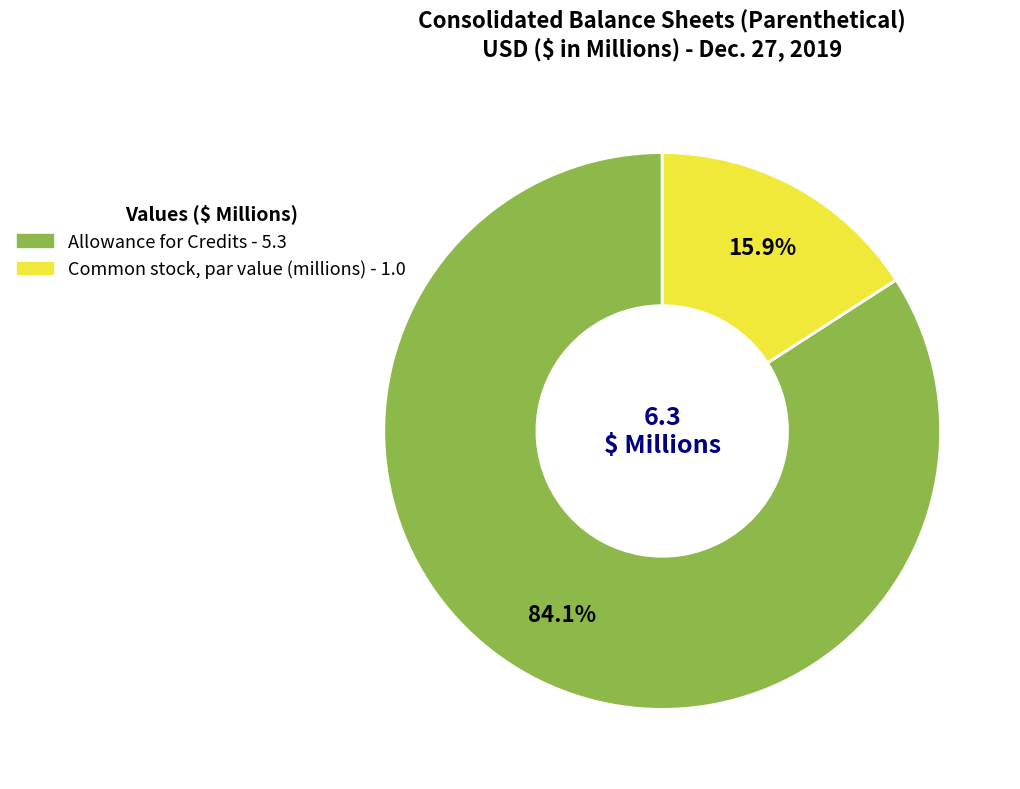

Does any single category account for the majority?

Yes